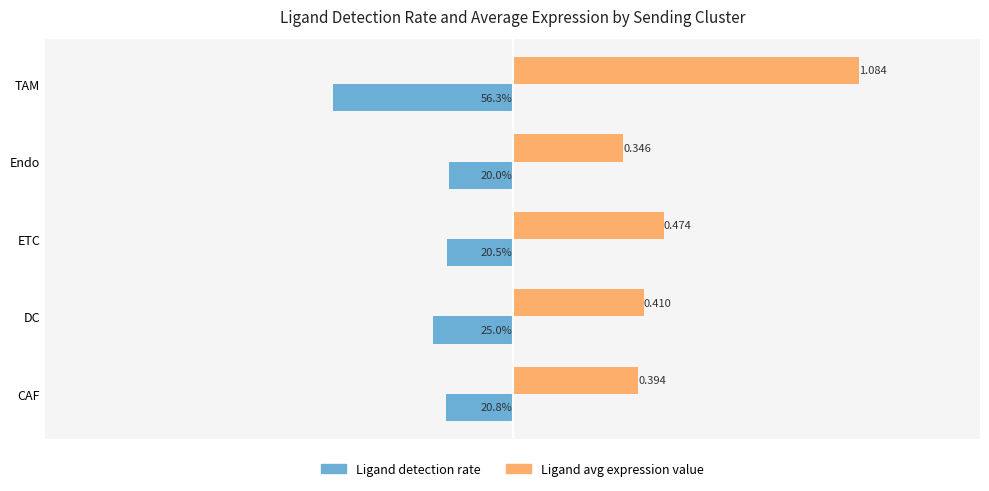

Which category has the lowest value across all series?

TAM